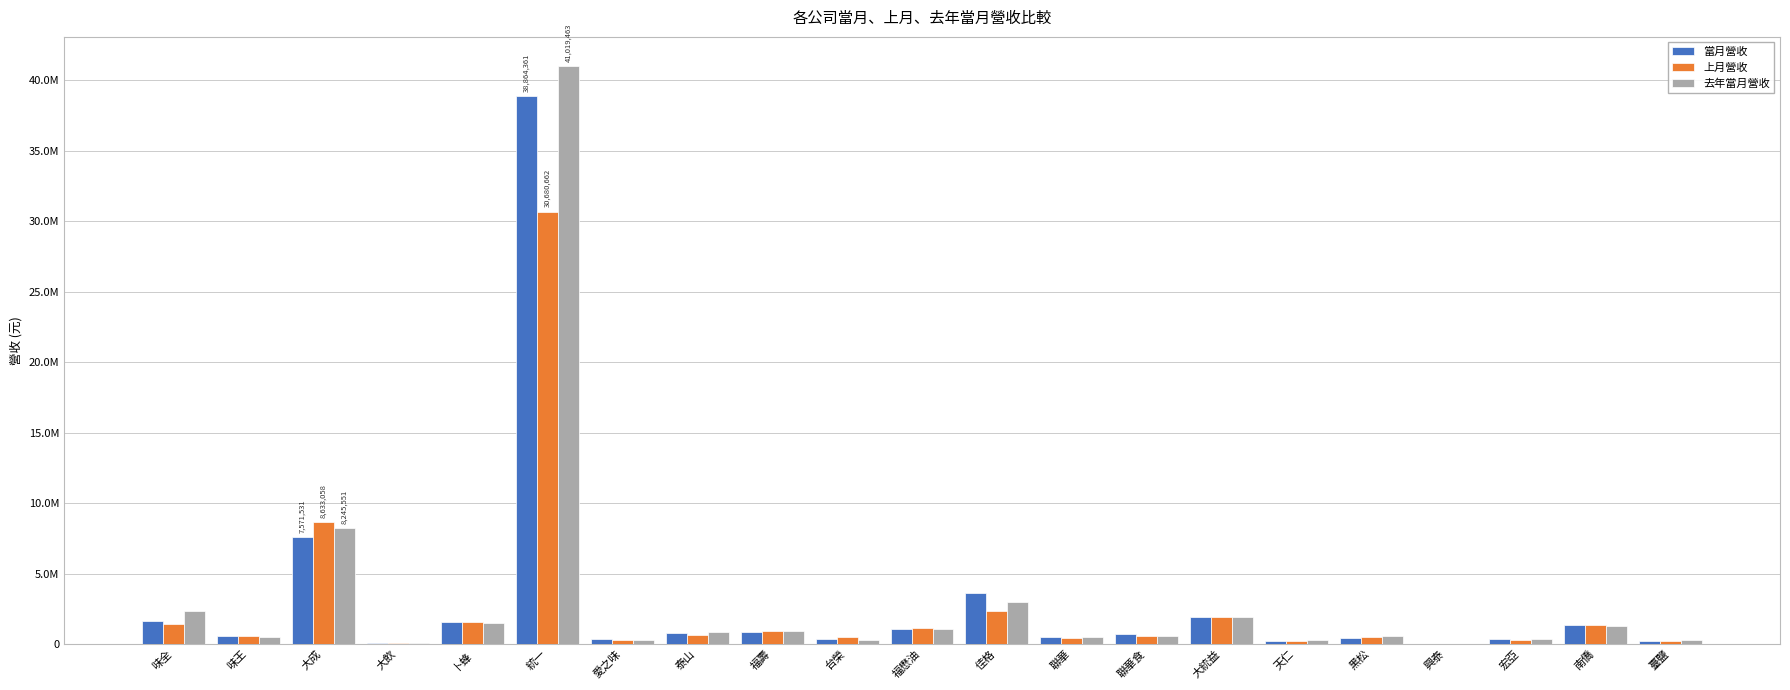

The value of 去年當月營收 at 福懋油 is 1090934. True or false?

True